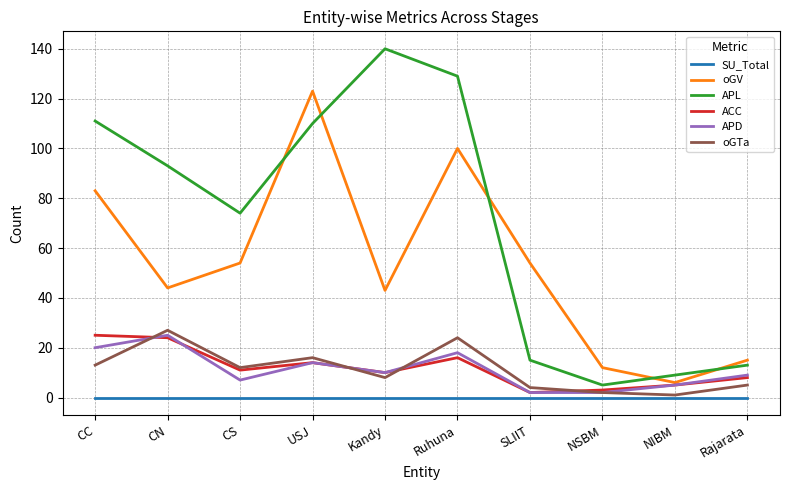

What position from the right is CS?

8